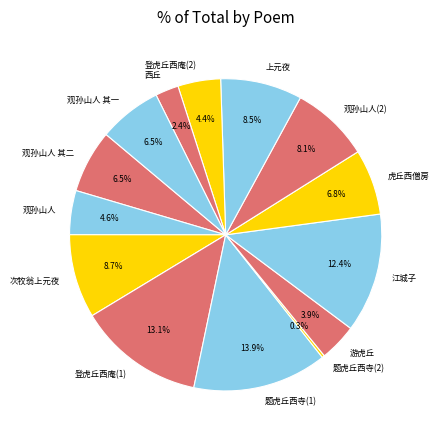

To the nearest percent, what is the difference between the largest and smallest slice percentages?

14%